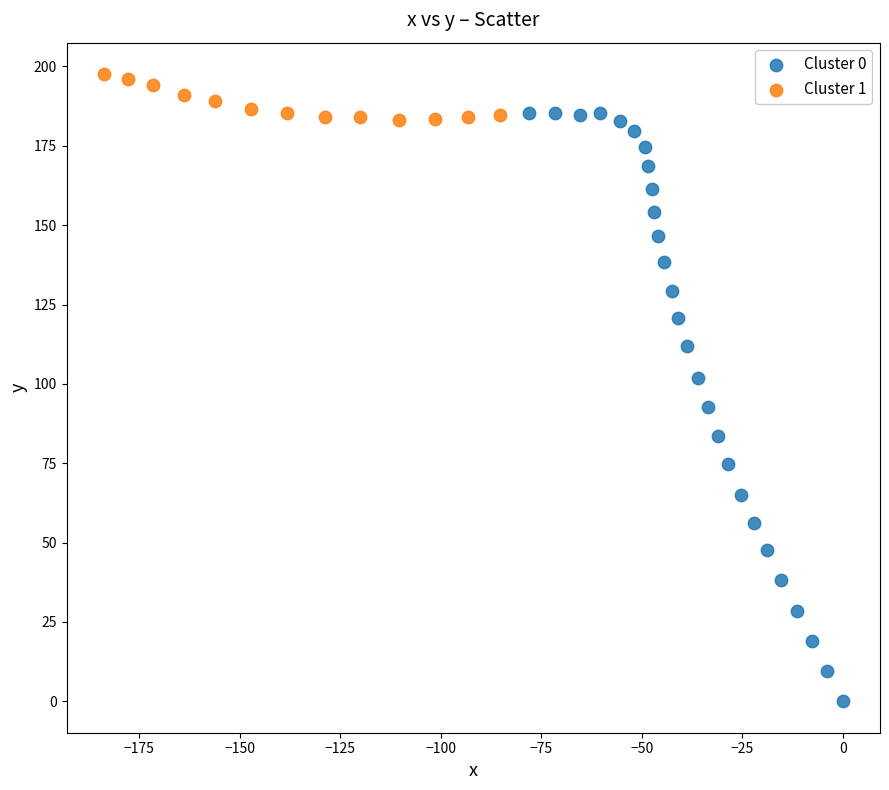

Which series contains the lowest Y value?

Cluster 0